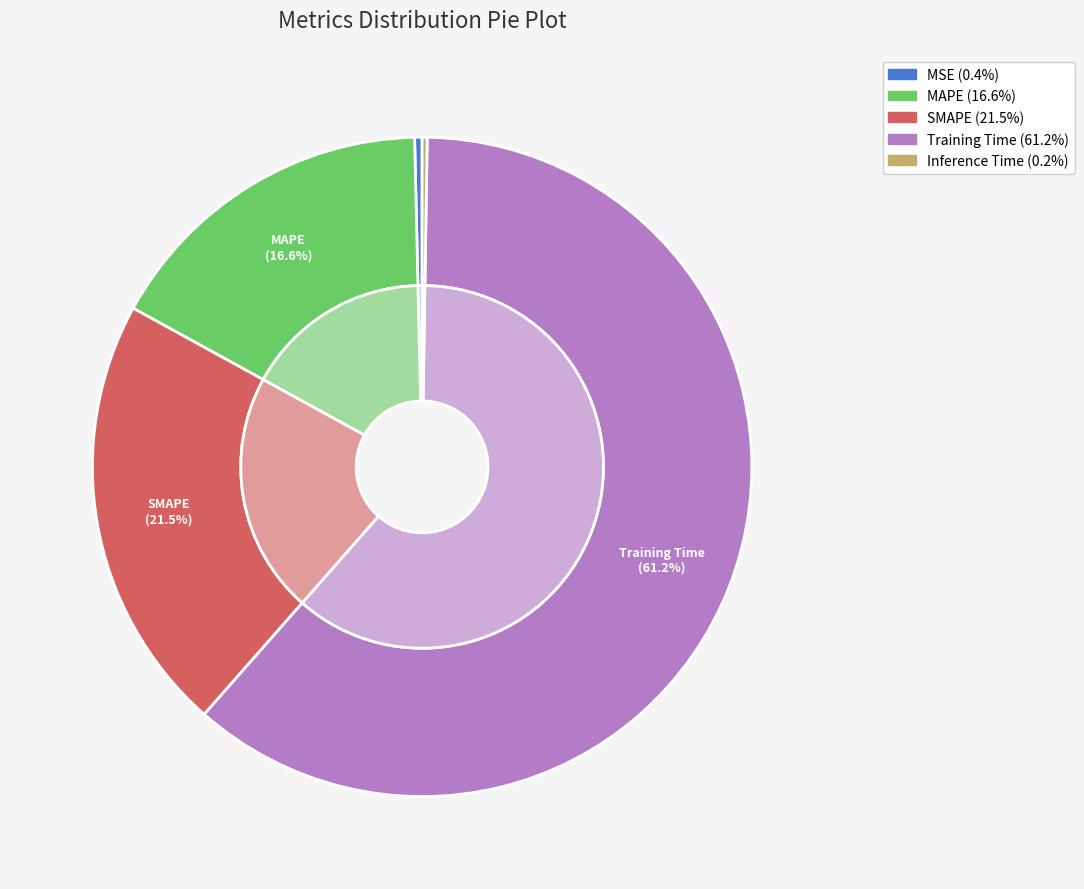

Which category has the smallest portion of the pie?

Inference Time